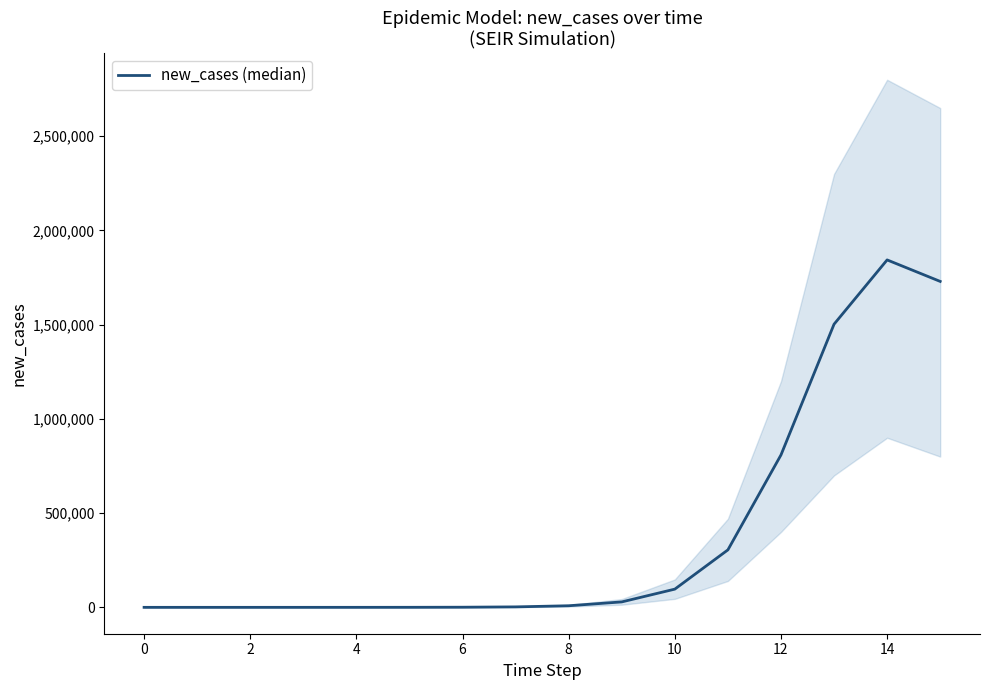

How many data points does each series have?

16